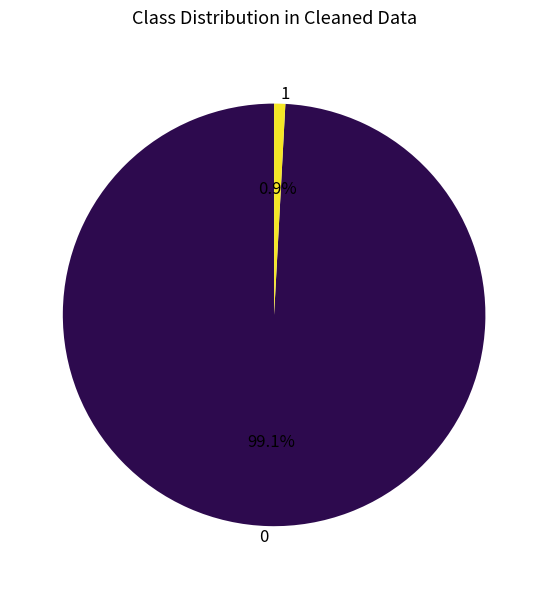

Which category has the biggest portion of the pie?

0